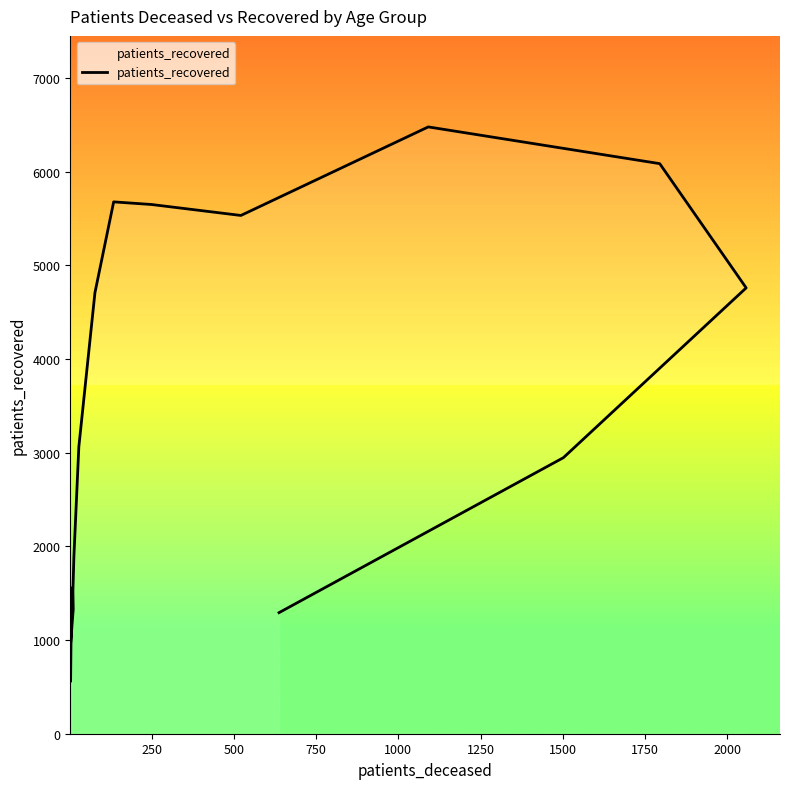

What is the maximum value shown in the chart?

6476